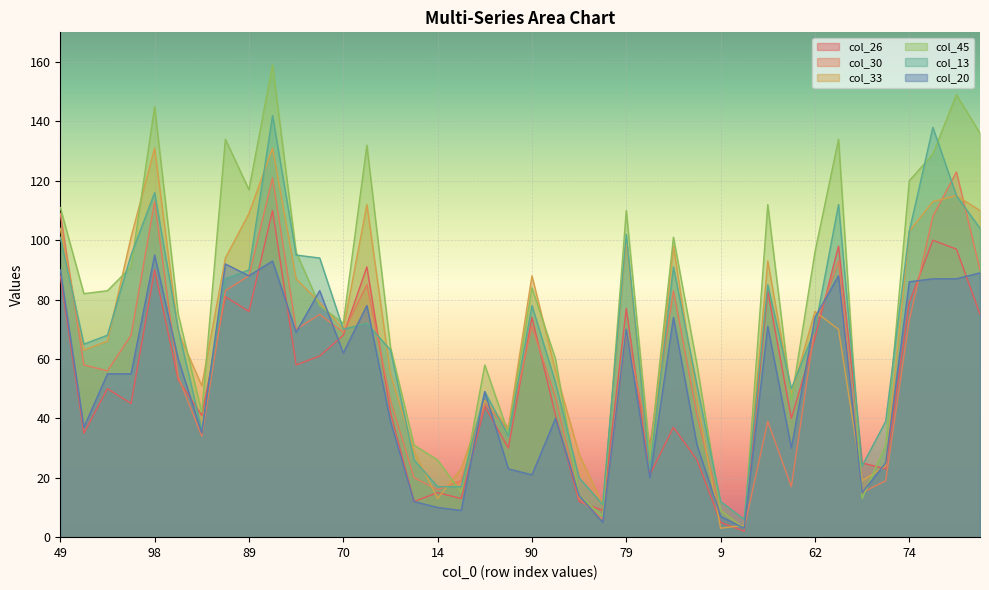

What is the label of the 34th point from the right?

48